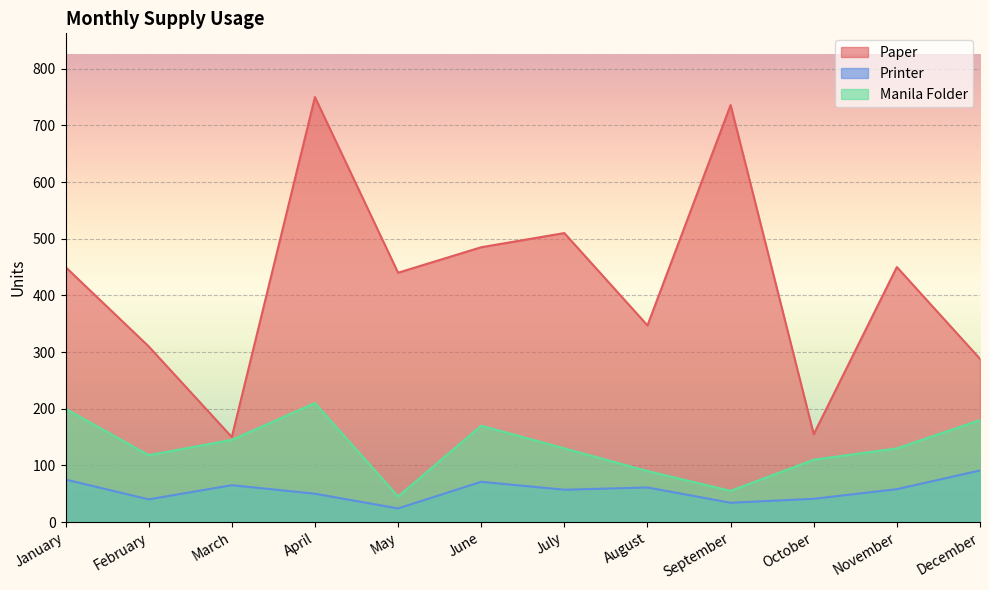

Reading left to right, transcribe all the data shown in this chart.

Paper: 450	310	150	750	440	485	510	347	736	155	450	288
Printer: 75	40	65	50	24	71	57	61	34	41	58	91
Manila Folder: 200	118	145	210	45	170	130	90	55	110	130	180